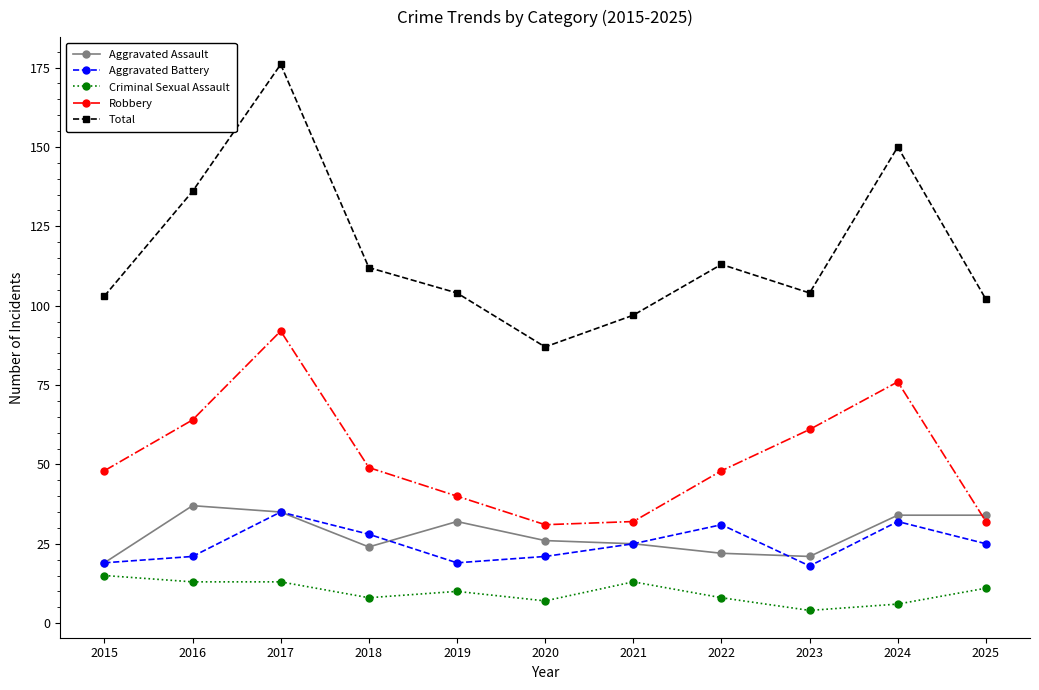

Reading right to left, transcribe all the data shown in this chart.

Aggravated Assault: 34	34	21	22	25	26	32	24	35	37	19
Aggravated Battery: 25	32	18	31	25	21	19	28	35	21	19
Criminal Sexual Assault: 11	6	4	8	13	7	10	8	13	13	15
Robbery: 32	76	61	48	32	31	40	49	92	64	48
Total: 102	150	104	113	97	87	104	112	176	136	103